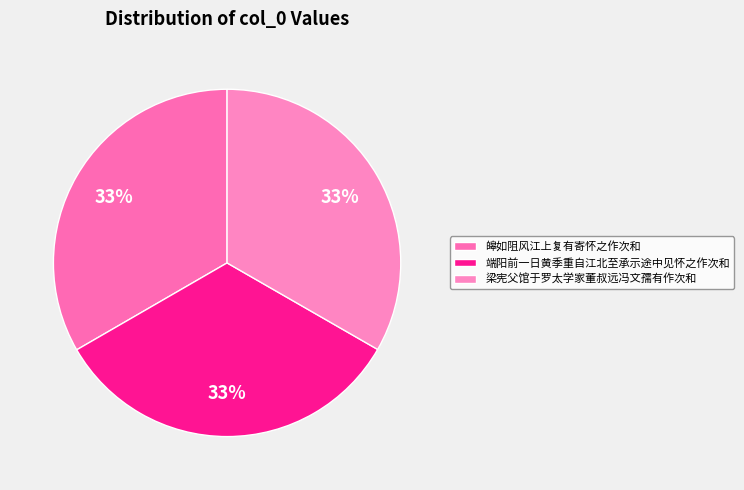

What is the change in value from 皞如阻风江上复有寄怀之作次和 to 梁宪父馆于罗太学家董叔远冯文孺有作次和?

-711